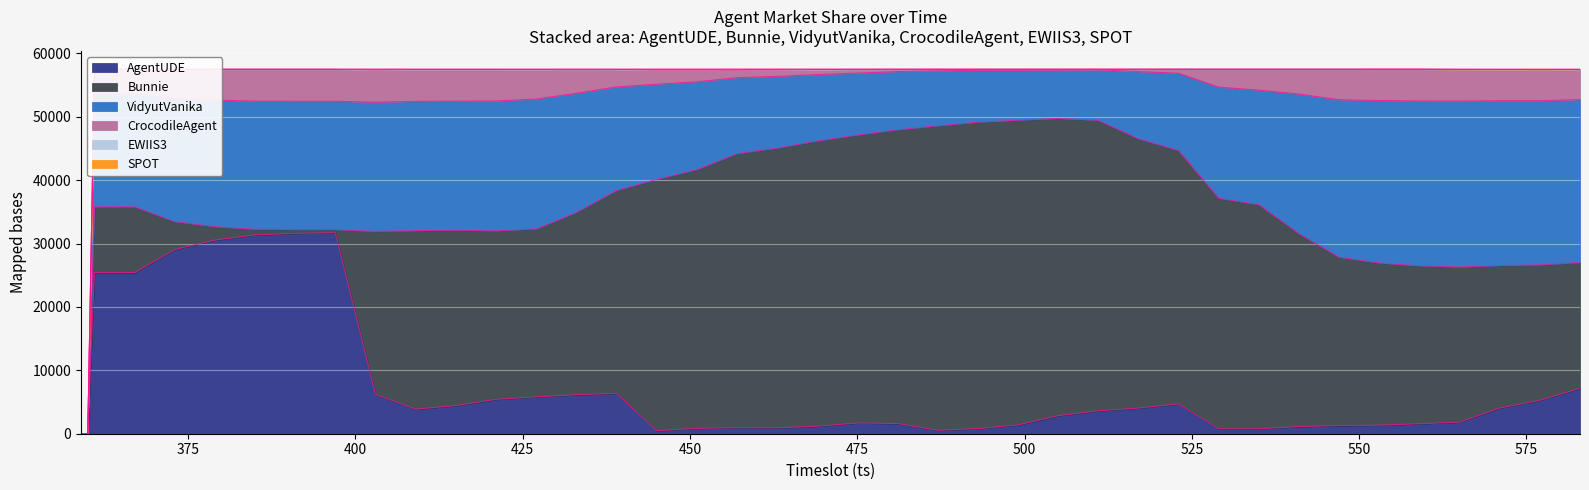

Read the Bunnie value at 481, to the nearest 100.

46300